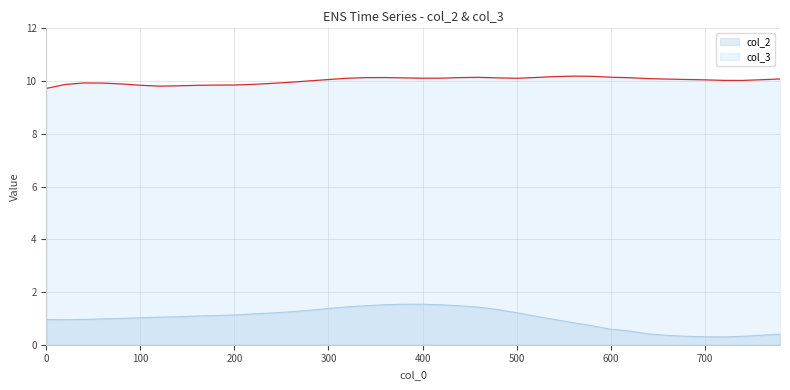

How many data points in col_3 are less than 10?

14